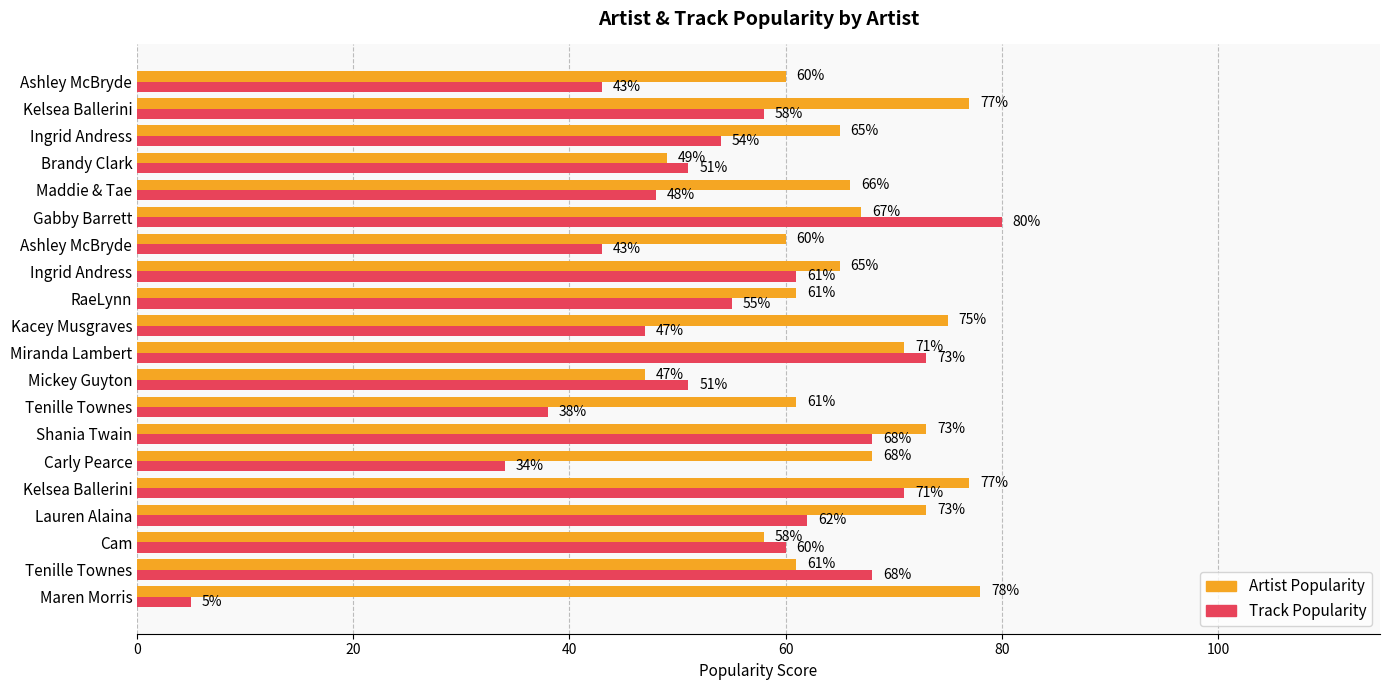

Which series has the largest range (max minus min)?

Track Popularity